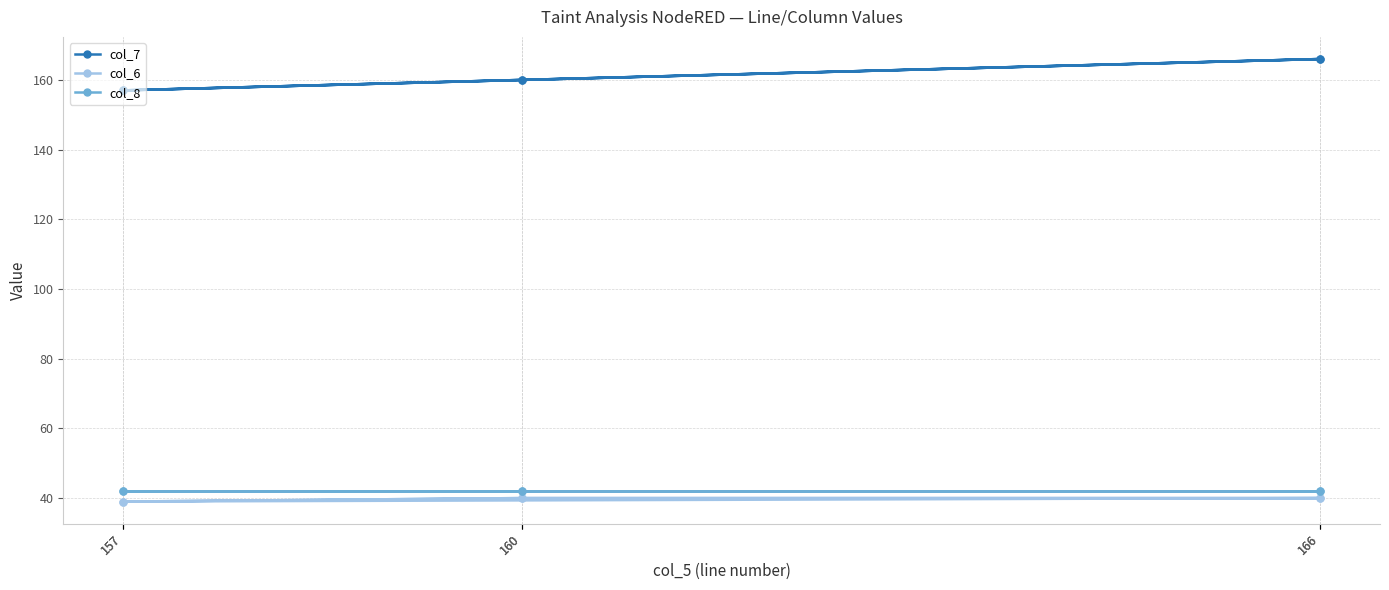

At how many categories does at least one series exceed 151?

6